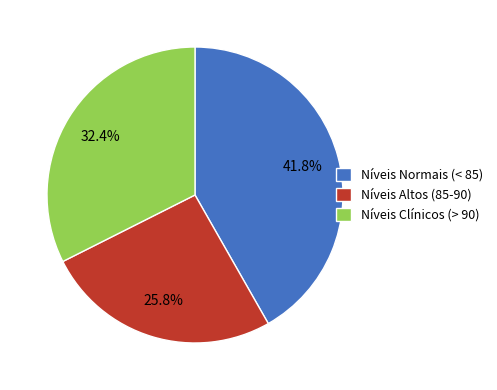

Rank the categories by value from lowest to highest.

Níveis Altos (85-90), Níveis Clínicos (> 90), Níveis Normais (< 85)